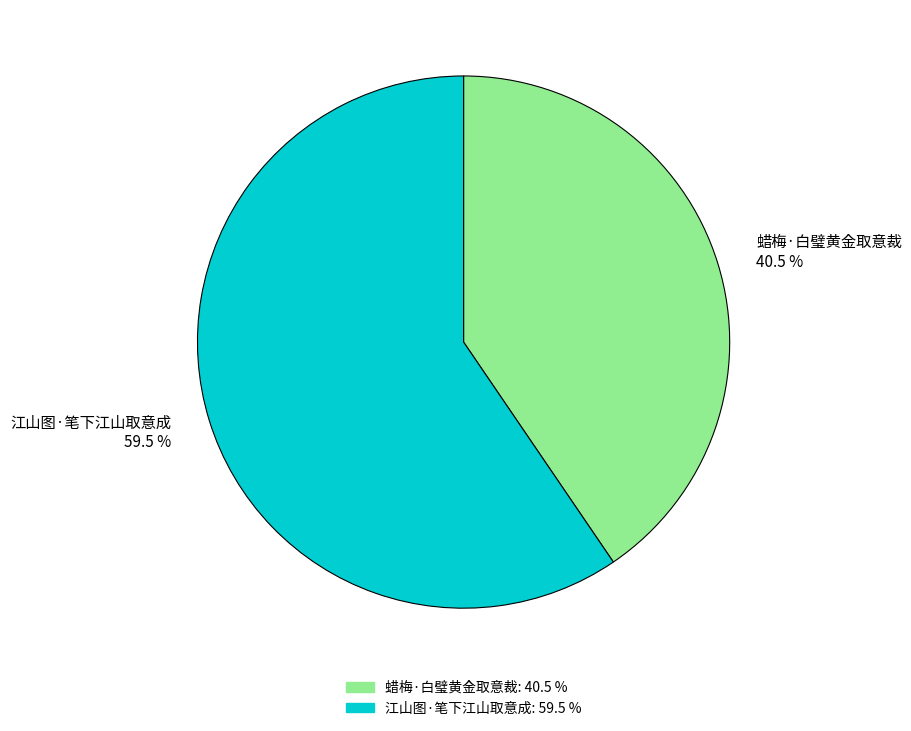

Rank the categories by value from lowest to highest.

蜡梅·白璧黄金取意裁, 江山图·笔下江山取意成